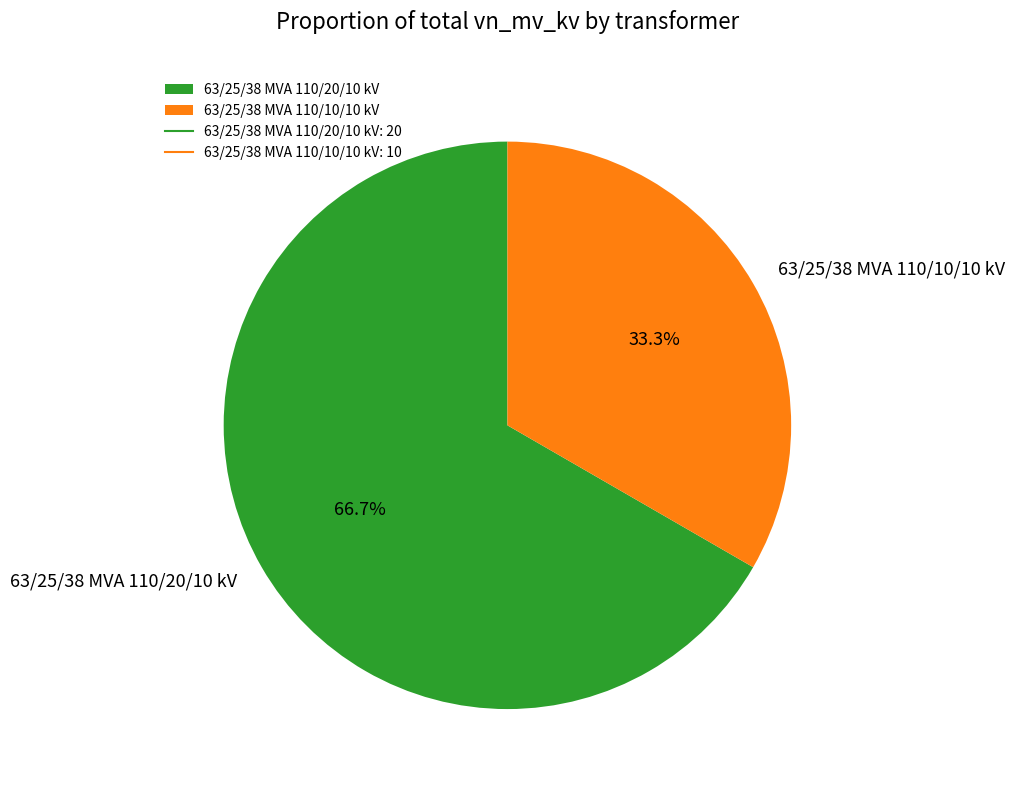

How many slices are in this pie chart?

2